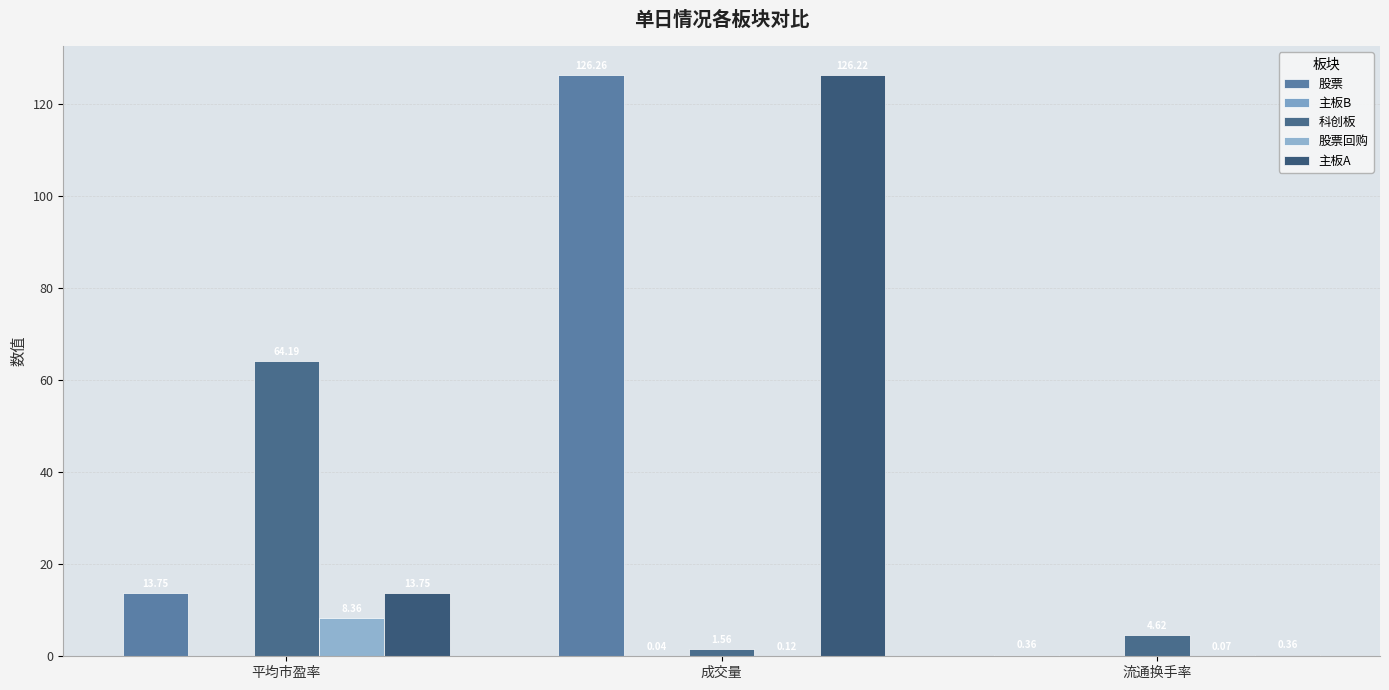

Rank the categories by 主板B value from lowest to highest.

平均市盈率, 流通换手率, 成交量